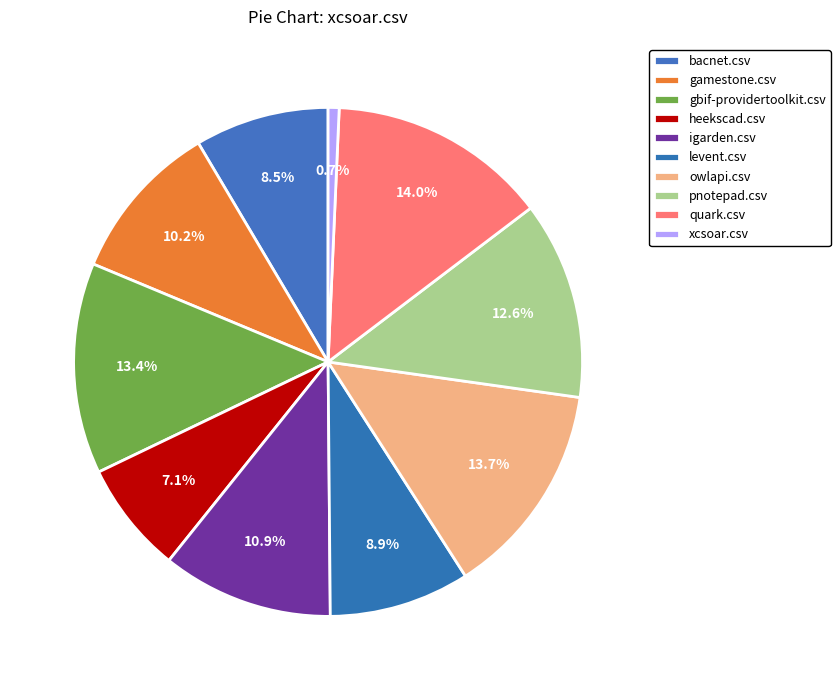

Count the number of slices in the pie.

10